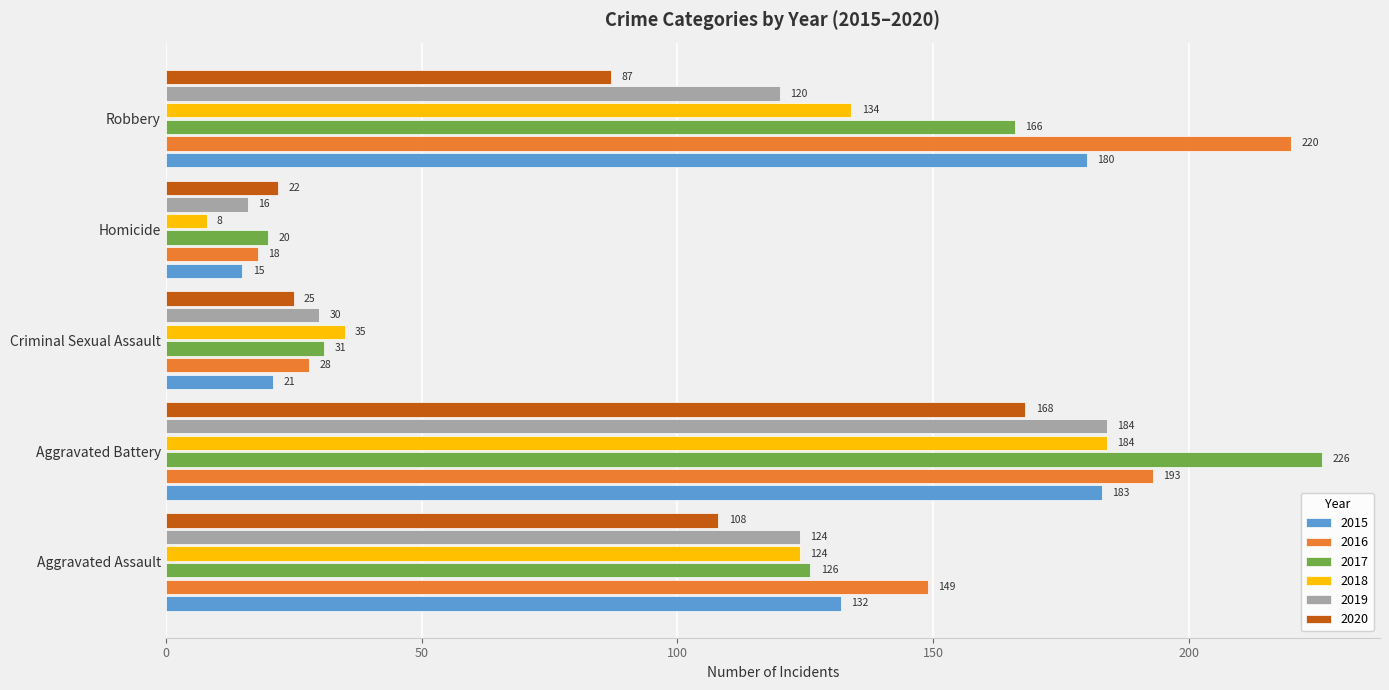

The 2020 series shows 87 at Robbery. True or false?

True